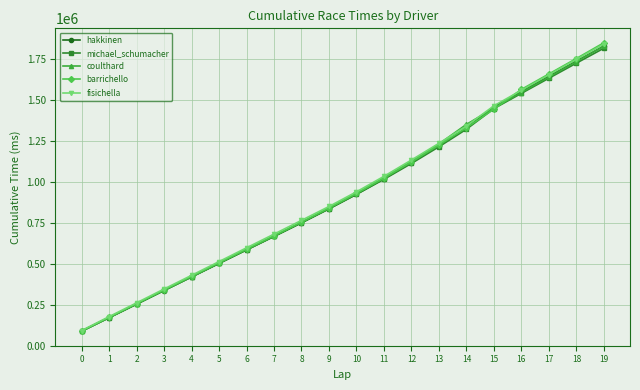

What is the average value of the fisichella series?

931616